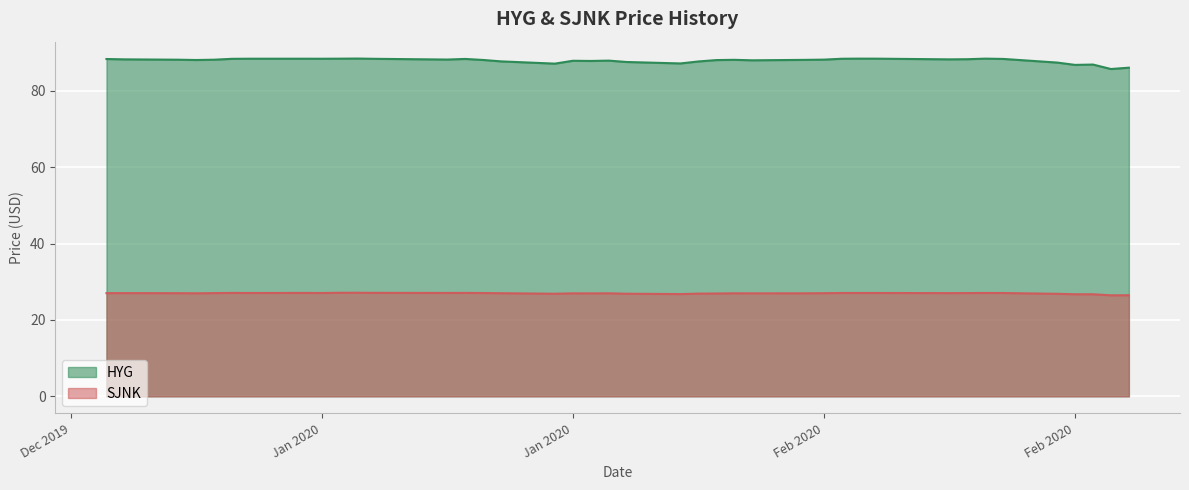

Reading right to left, list all the values displayed in this chart.

HYG: 86.0	85.7	86.9	86.8	87.4	88.3	88.4	88.3	88.2	88.4	88.4	88.4	88.2	88.1	88.0	88.1	88.0	87.7	87.2	87.5	87.9	87.8	87.8	87.1	87.7	88.1	88.3	88.2	88.4	88.4	88.4	88.4	88.4	88.4	88.4	88.1	88.1	88.1	88.2	88.3
SJNK: 26.5	26.4	26.7	26.7	26.8	27.0	27.1	27.0	27.0	27.0	27.0	27.0	27.0	27.0	27.0	27.0	26.9	26.9	26.8	26.9	27.0	27.0	27.0	26.9	27.0	27.0	27.1	27.1	27.1	27.1	27.1	27.0	27.1	27.0	27.1	27.0	27.0	27.0	27.0	27.0